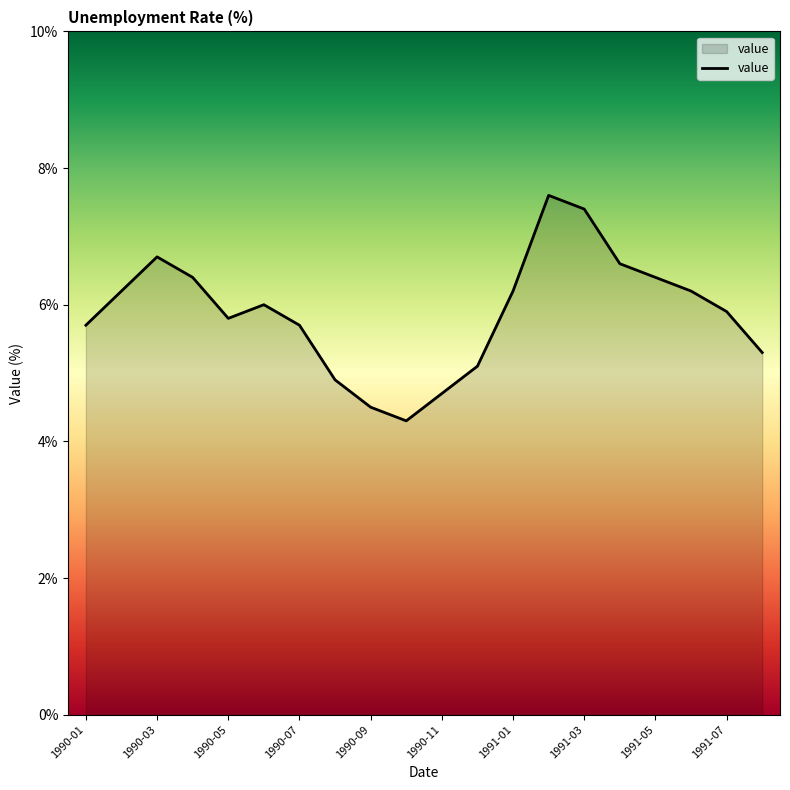

What is the difference between the maximum and minimum values?

3.3